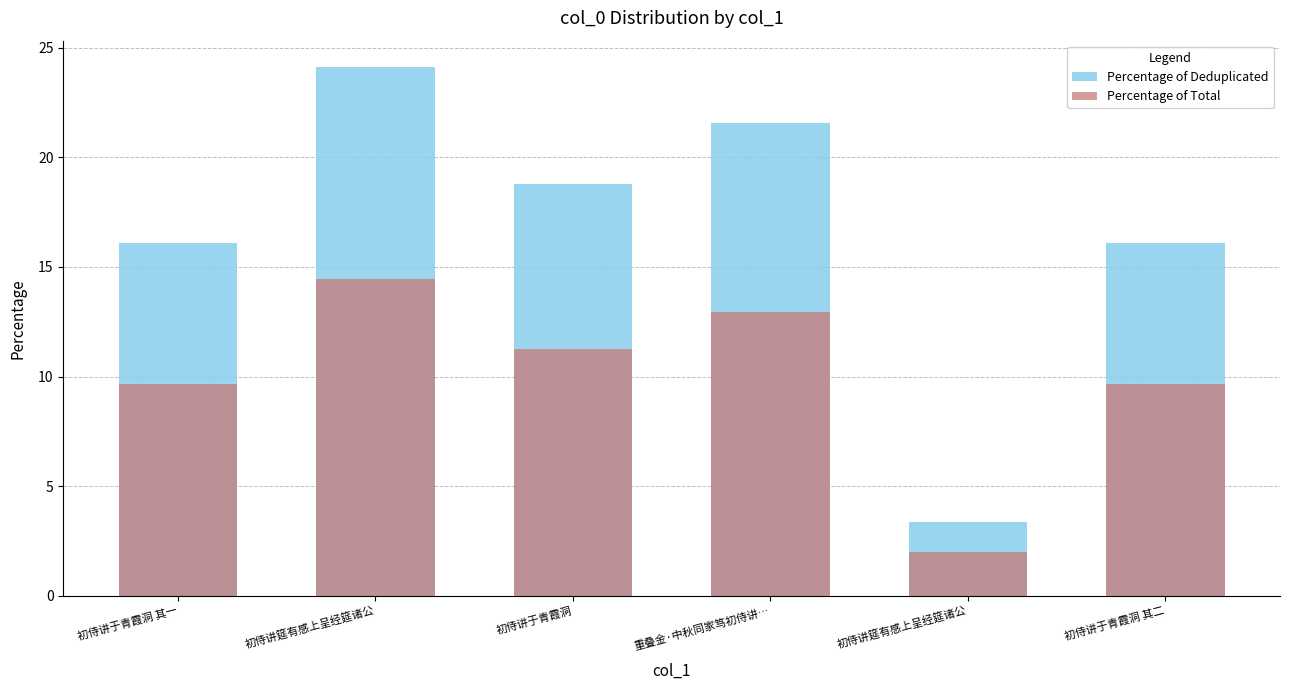

Reading right to left, list all the values displayed in this chart.

Percentage of Deduplicated: 16.1	3.4	21.6	18.8	24.1	16.1
Percentage of Total: 9.6	2.0	13.0	11.3	14.5	9.6